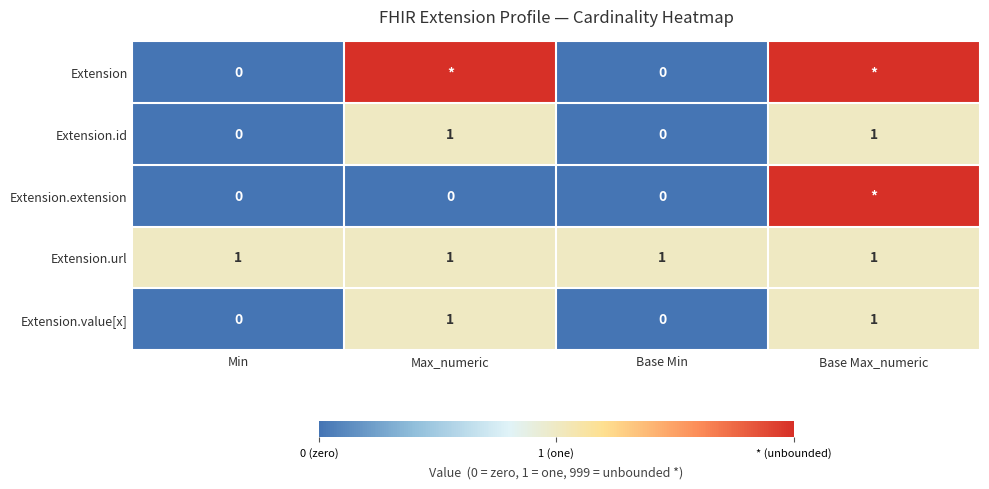

Is it true that Extension.id equals 1 at Base Max_numeric?

True